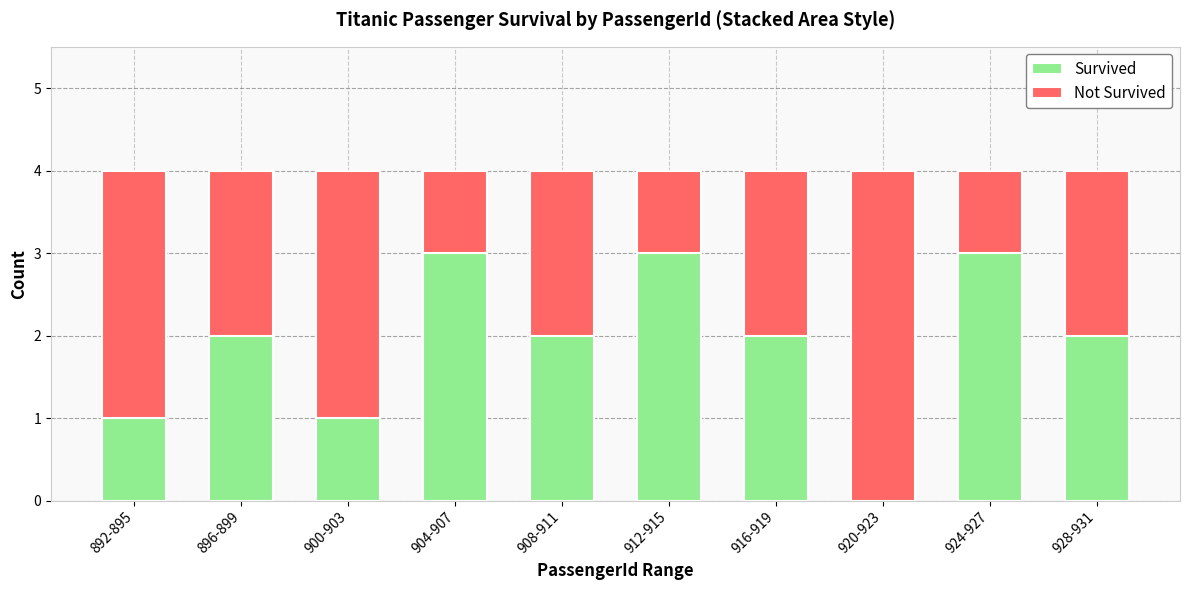

What is the sum of the Survived values at 916-919 and 924-927?

5